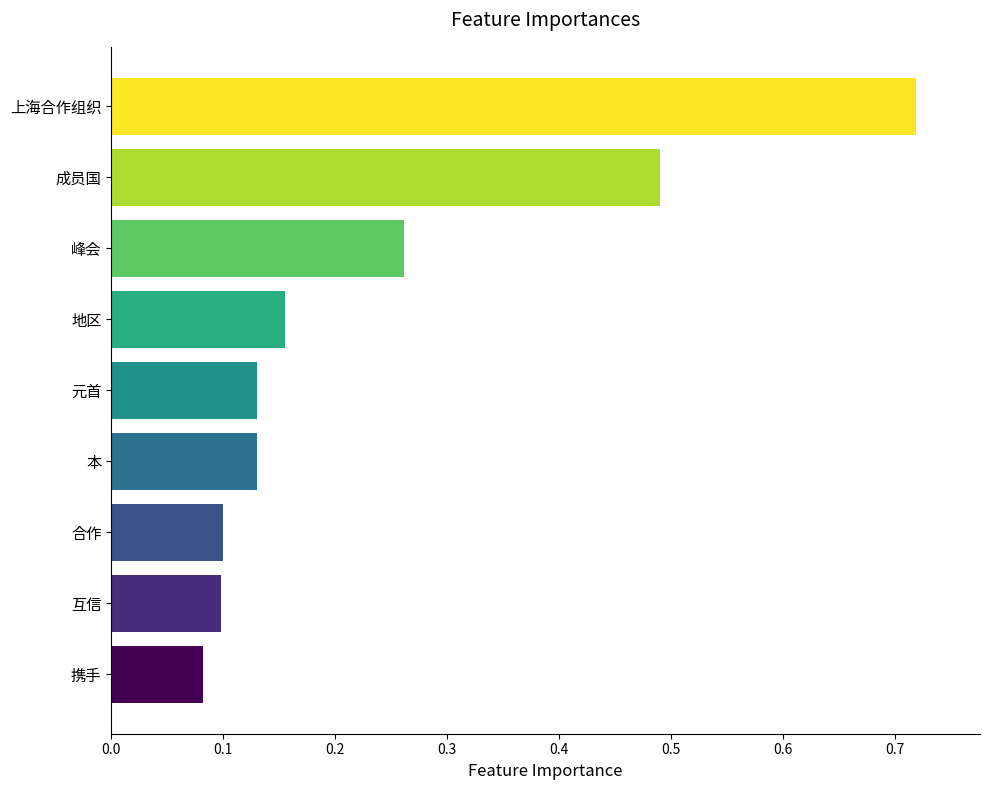

What is the difference between the maximum and second lowest values?

0.6